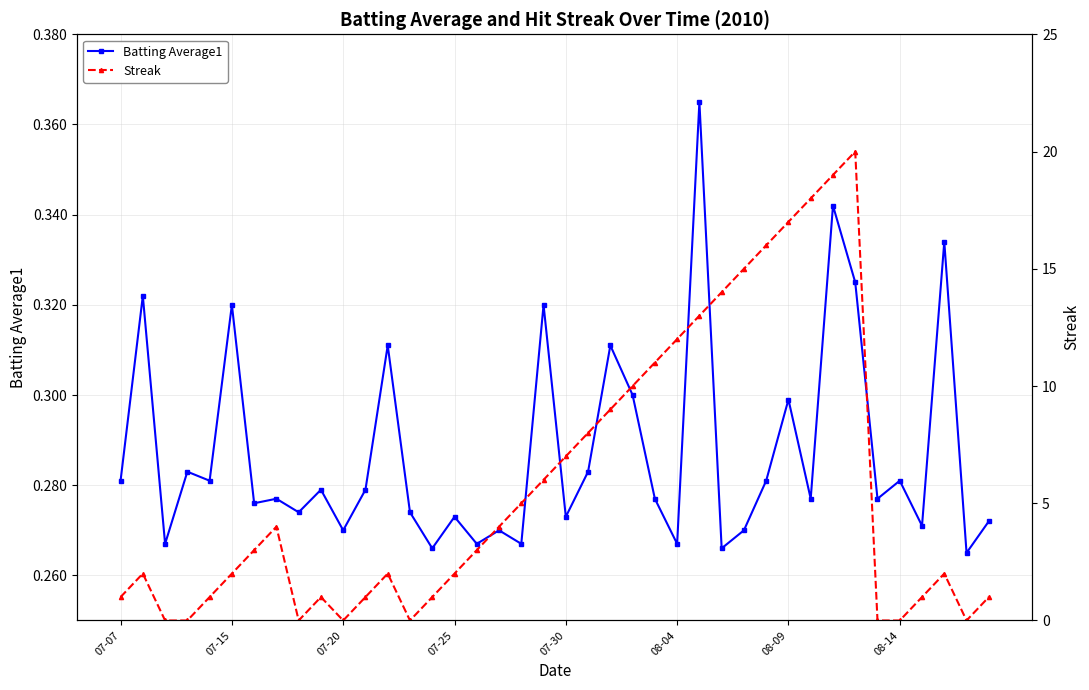

True or false: Batting Average1 has more than 1 interior local peaks.

True